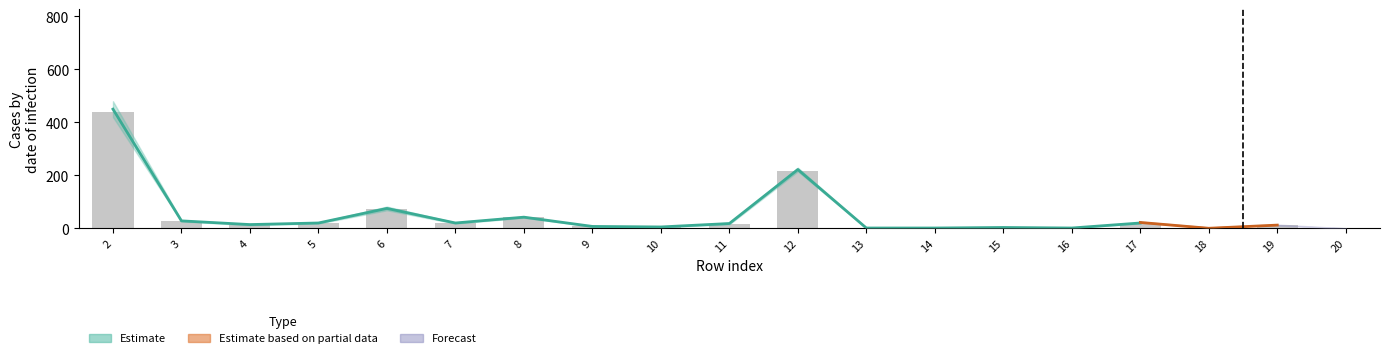

At which category does the chart reach its minimum across all series?

13